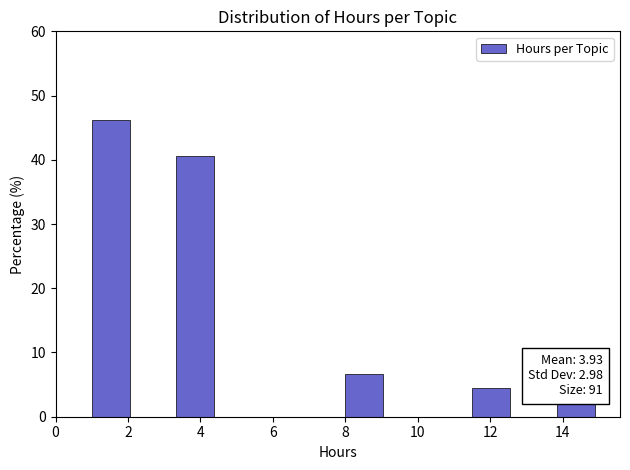

Which range on the x-axis has the tallest bar?

1.0 to 2.2